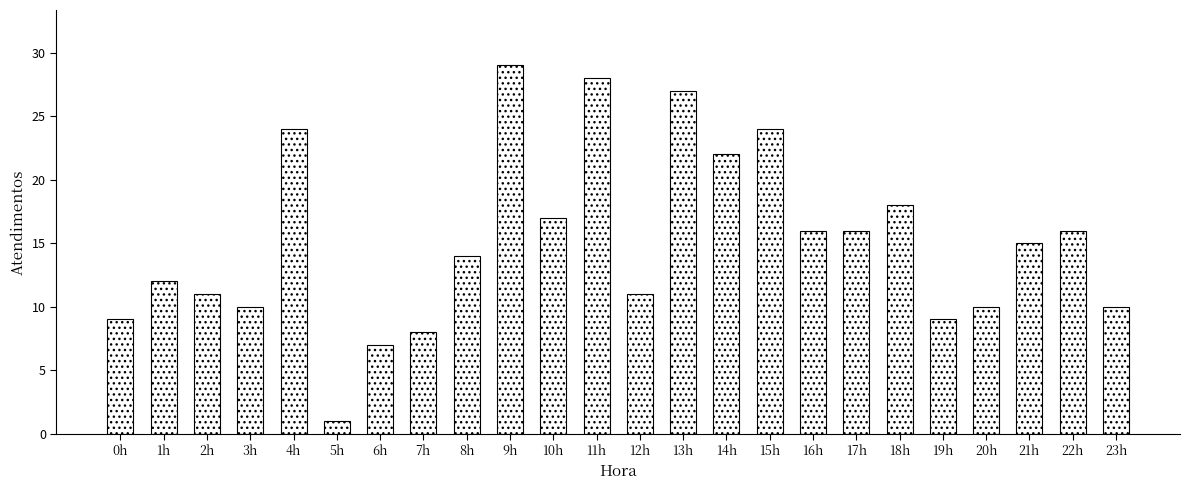

At which label is the value closest to 15?

21h